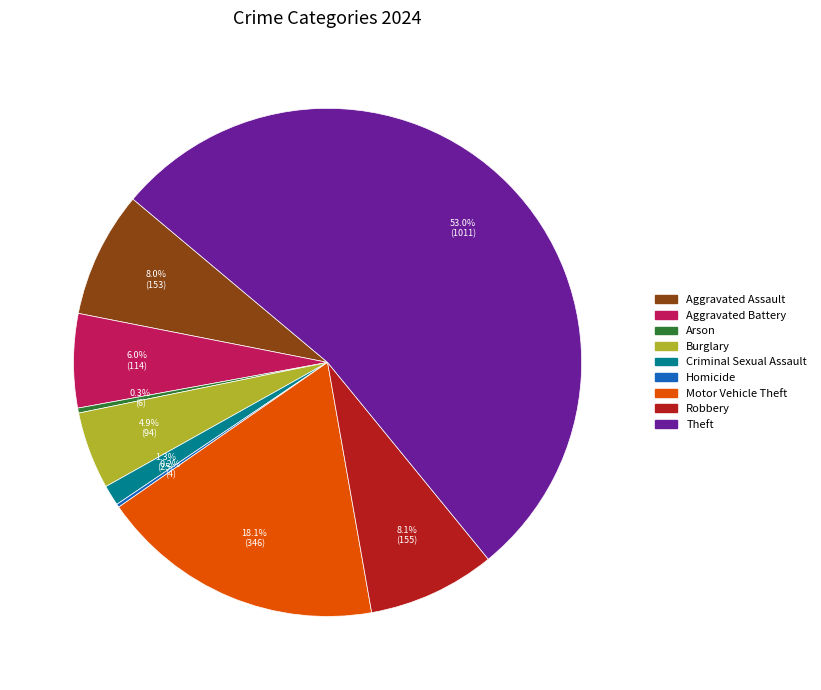

Combined, do Burglary and Robbery account for over 50%?

No